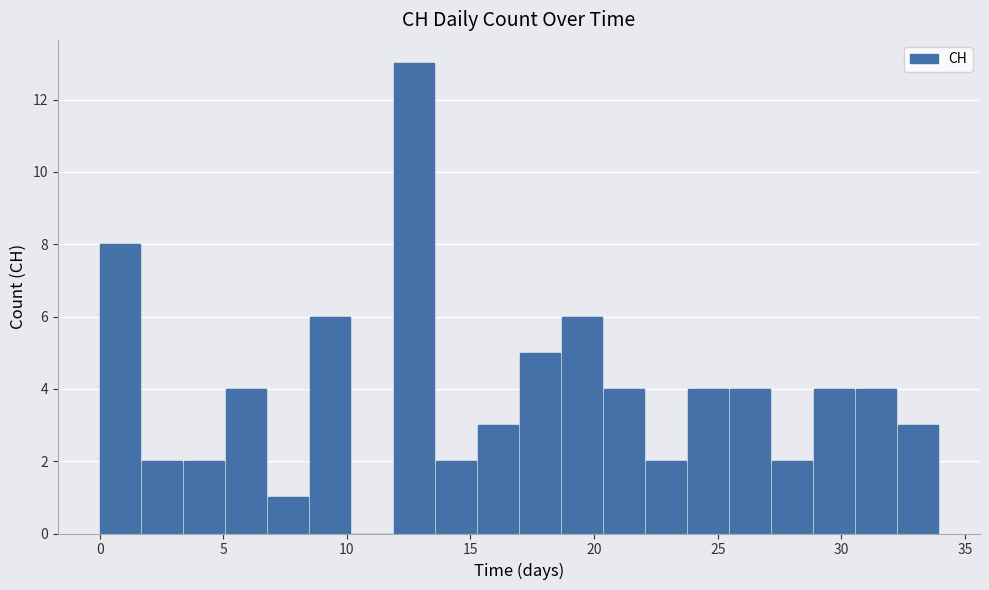

Around what value on the x-axis is the tallest bar? Give the approximate position of its centre, as read against the axis.

12.5